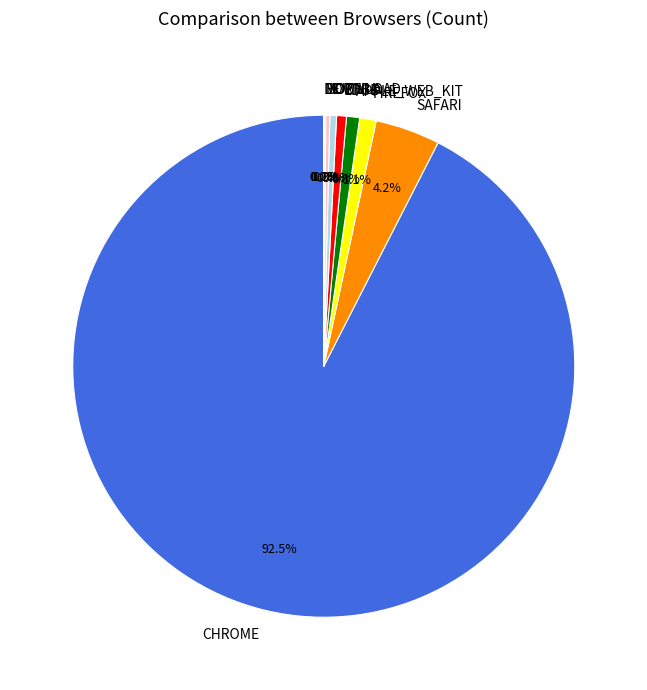

Is there a majority slice in this chart?

Yes